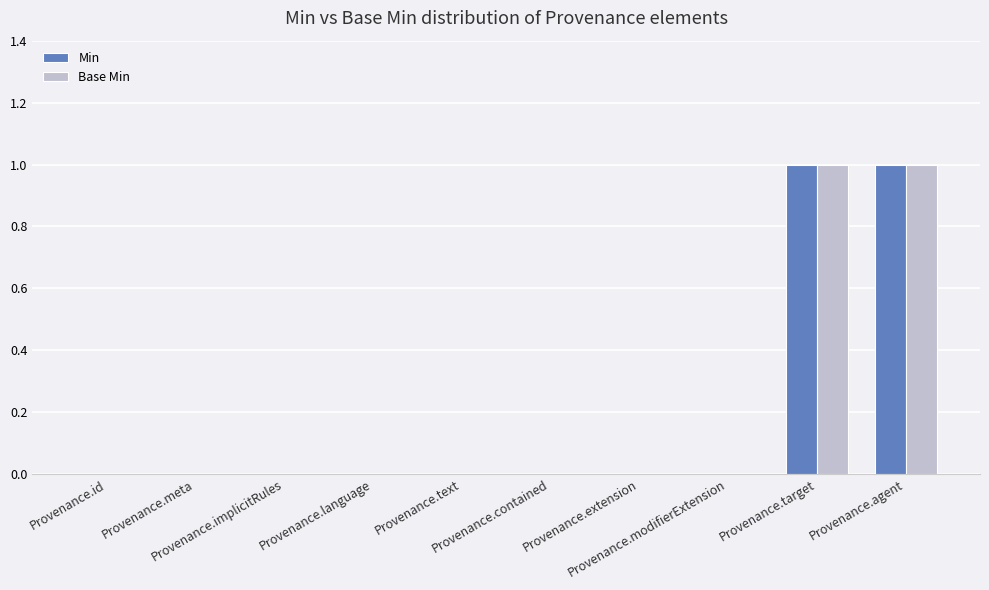

Reading left to right, list all the values displayed in this chart.

Min: Provenance.id=0	Provenance.meta=0	Provenance.implicitRules=0	Provenance.language=0	Provenance.text=0	Provenance.contained=0	Provenance.extension=0	Provenance.modifierExtension=0	Provenance.target=1	Provenance.agent=1
Base Min: Provenance.id=0	Provenance.meta=0	Provenance.implicitRules=0	Provenance.language=0	Provenance.text=0	Provenance.contained=0	Provenance.extension=0	Provenance.modifierExtension=0	Provenance.target=1	Provenance.agent=1